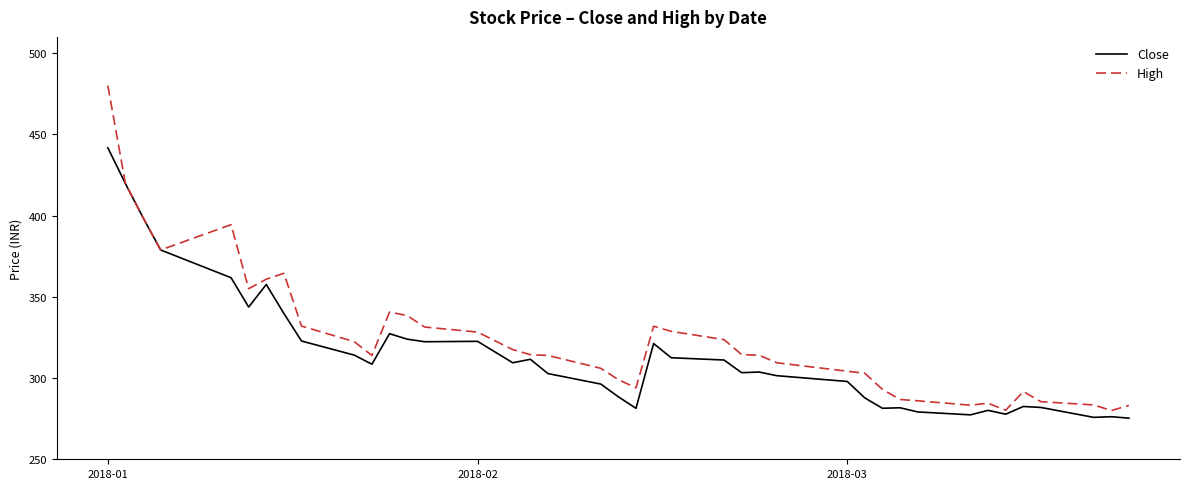

Which series has the largest range (max minus min)?

High